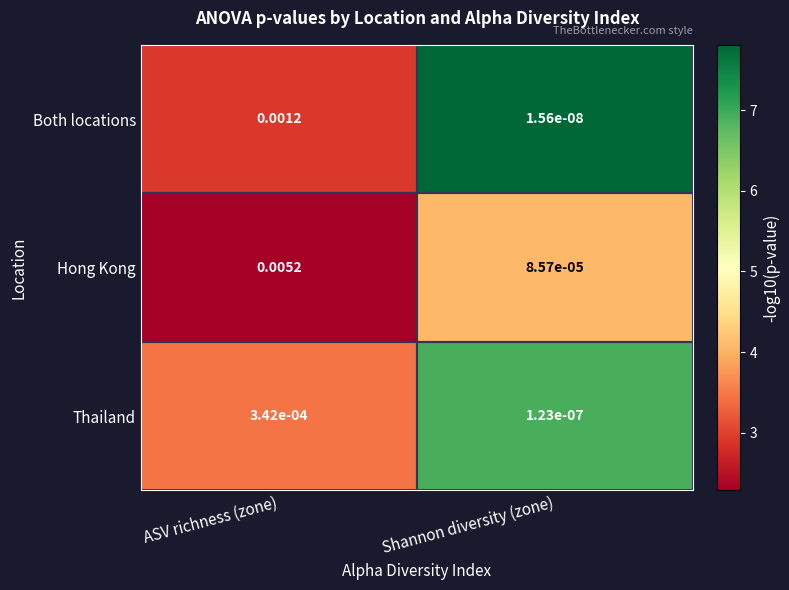

At which label does Both locations reach its peak?

ASV richness (zone)